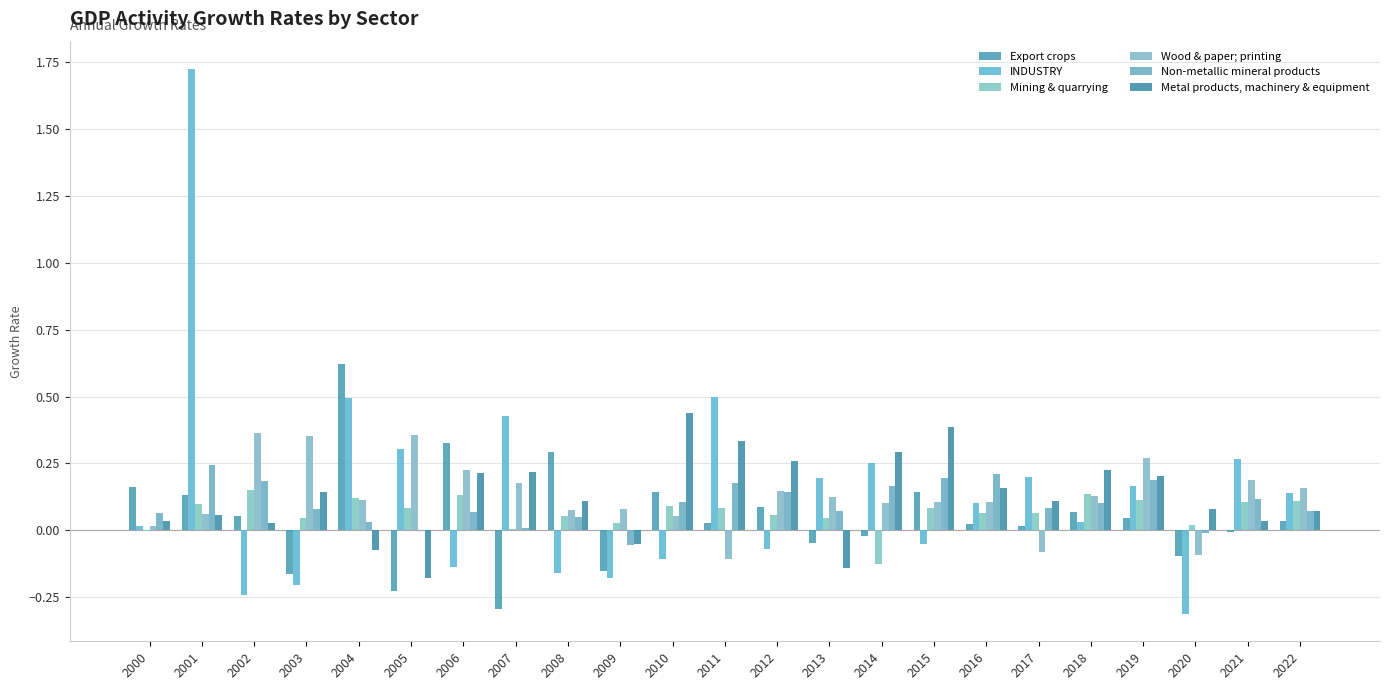

List the labels in order of Non-metallic mineral products value, largest first.

2001, 2016, 2015, 2019, 2002, 2011, 2014, 2012, 2021, 2010, 2018, 2017, 2003, 2013, 2022, 2006, 2000, 2008, 2004, 2007, 2005, 2020, 2009